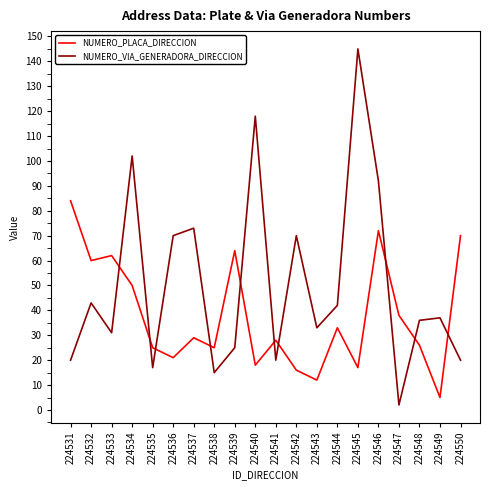

Between 224540 and 224541, which series saw the biggest shift?

NUMERO_VIA_GENERADORA_DIRECCION